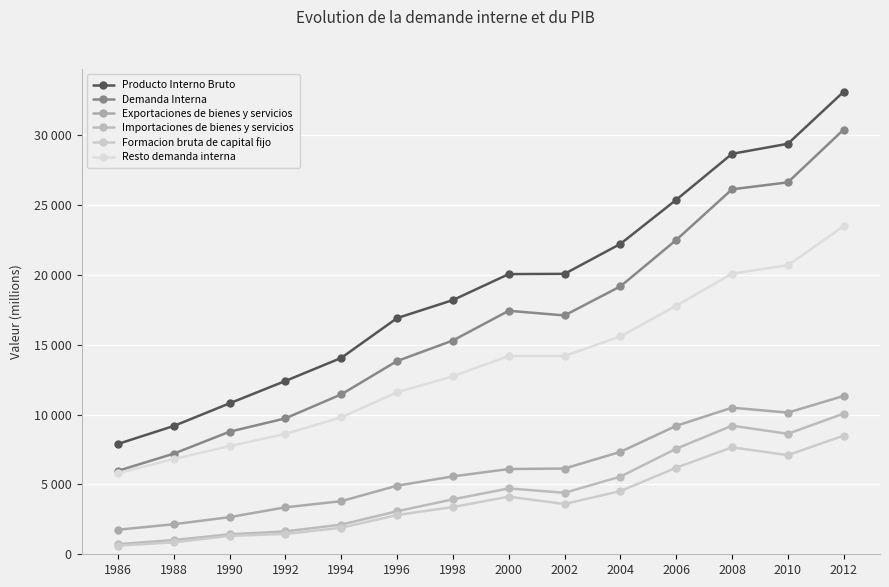

What value does the Importaciones de bienes y servicios series have at 2012, to the nearest 50?

10100